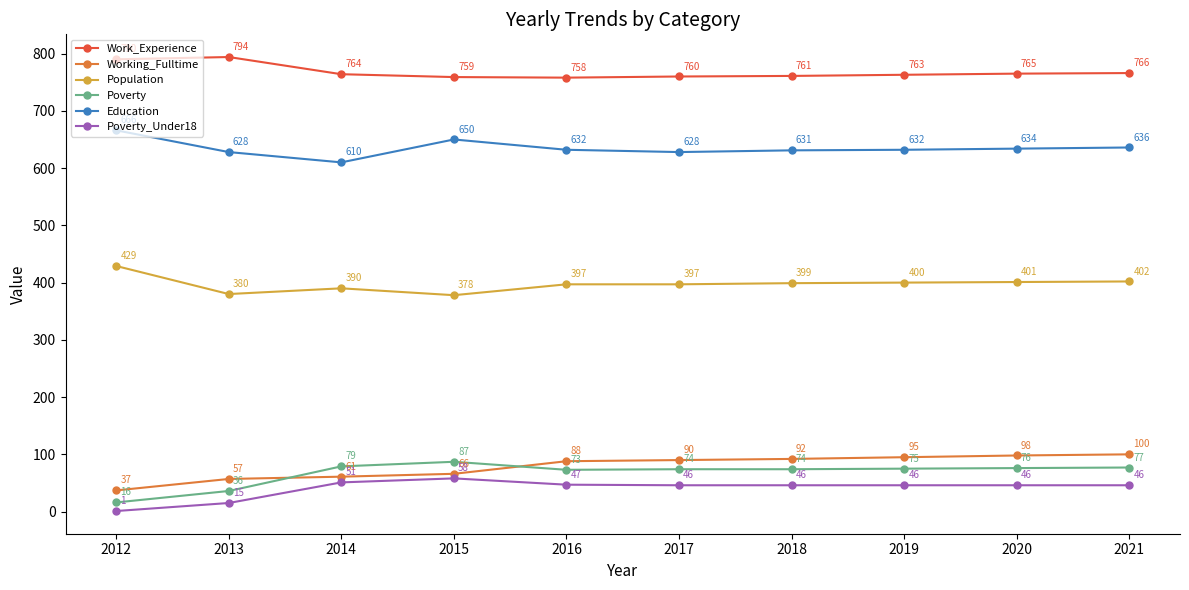

Reading left to right, what are all the values shown in this chart?

Work_Experience: 790	794	764	759	758	760	761	763	765	766
Working_Fulltime: 37	57	61	66	88	90	92	95	98	100
Population: 429	380	390	378	397	397	399	400	401	402
Poverty: 16	36	79	87	73	74	74	75	76	77
Education: 666	628	610	650	632	628	631	632	634	636
Poverty_Under18: 1	15	51	58	47	46	46	46	46	46